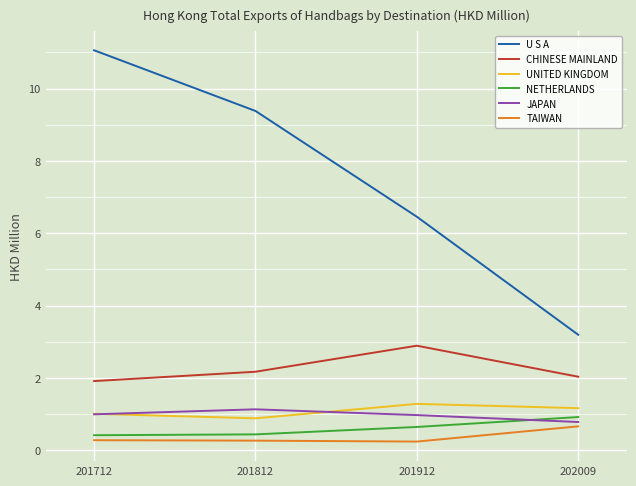

How many interior local peaks does the CHINESE MAINLAND series have?

1